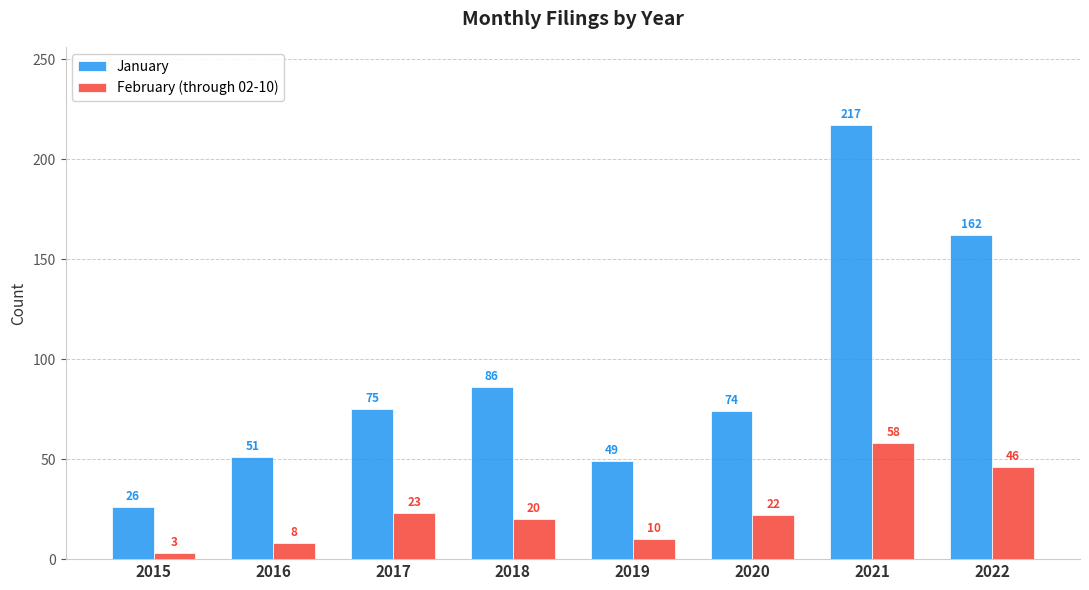

The January series shows 248 at 2022. True or false?

False